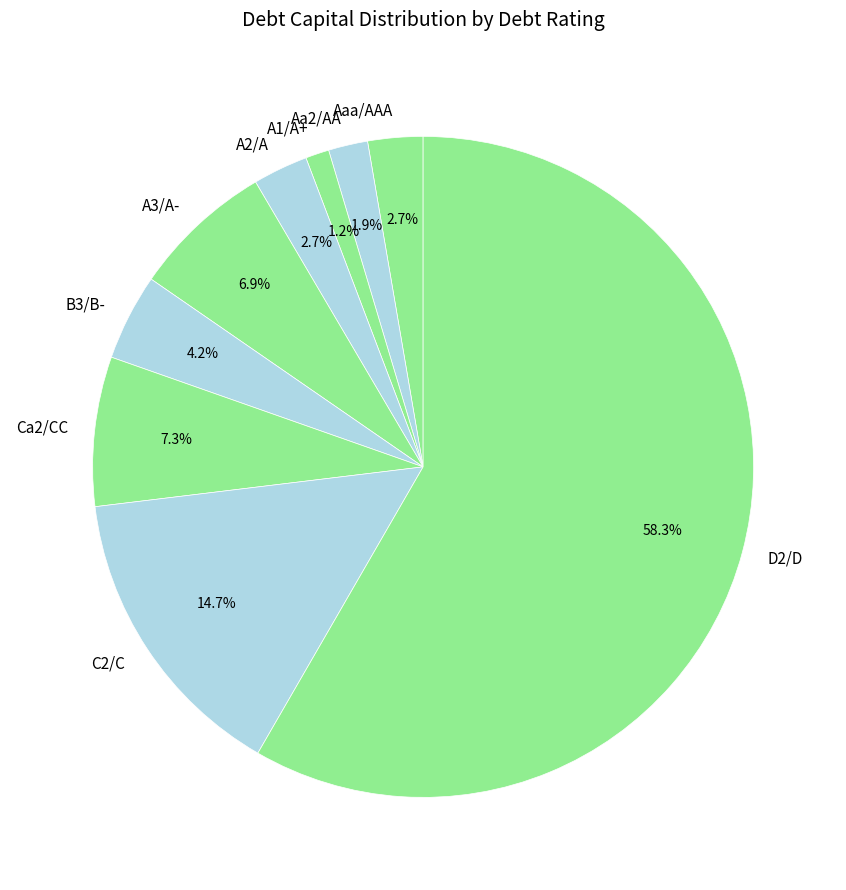

Which has a higher value, Aa2/AA or A2/A?

A2/A